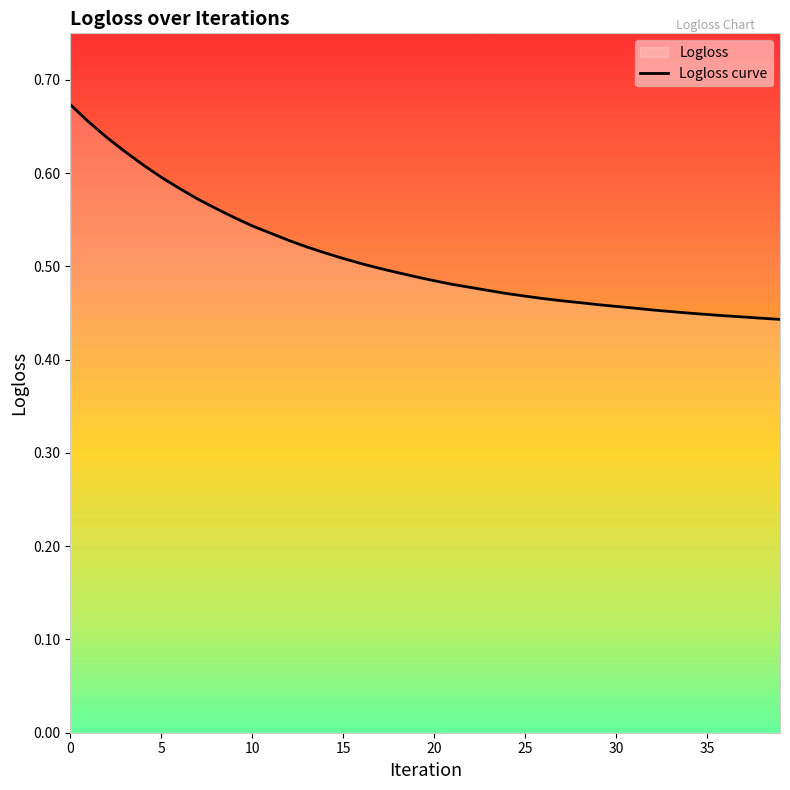

What value does the data have at 19?

0.5